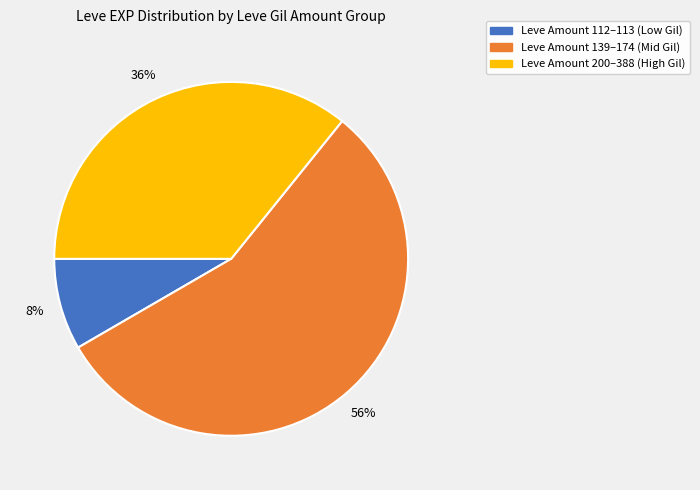

To the nearest percent, what is the average slice percentage?

33%